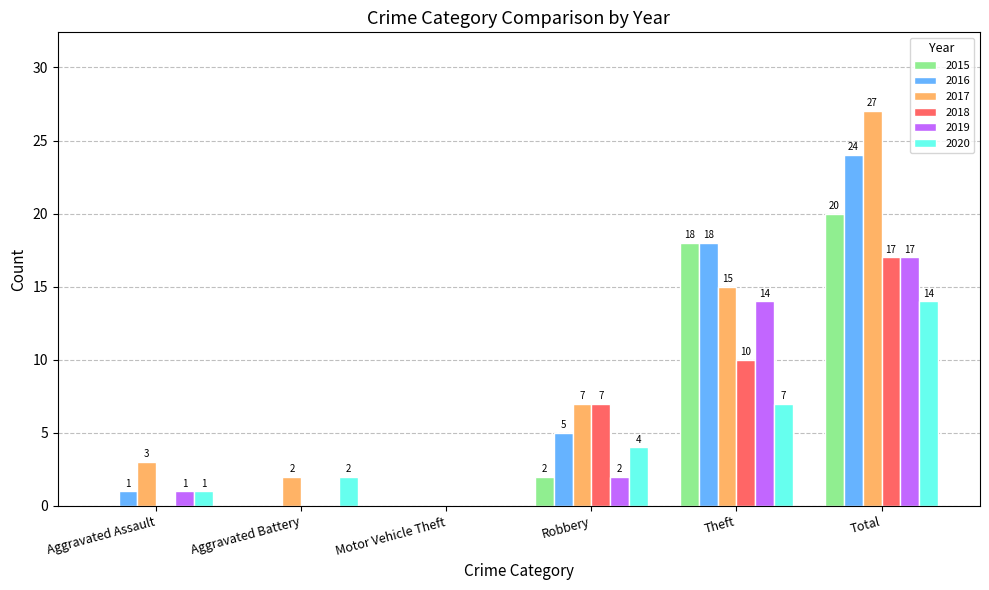

What is the total value across all series at Total?

119